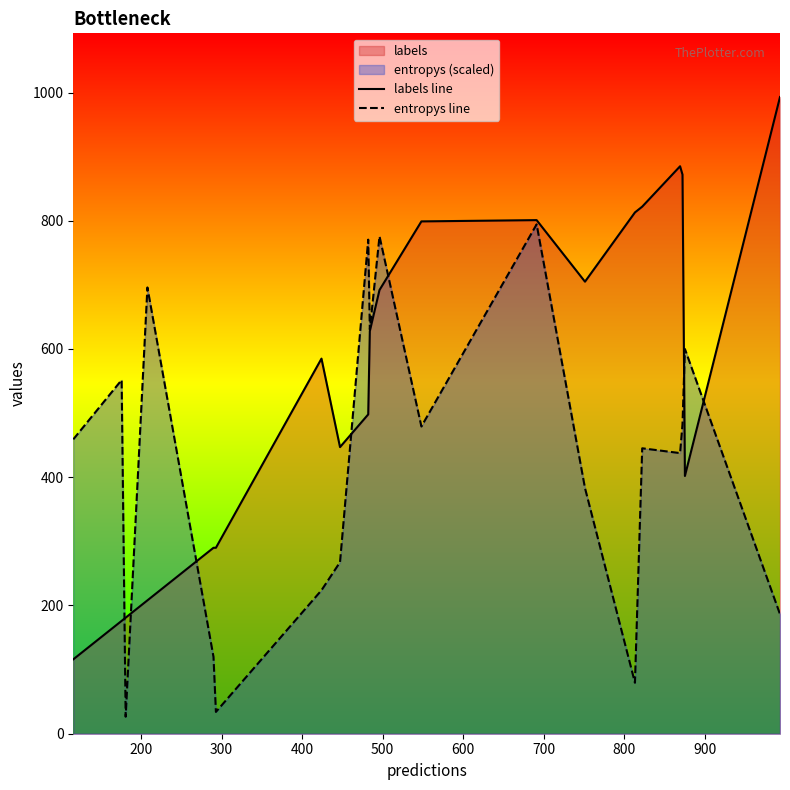

What is the minimum value shown in the chart?

26.5